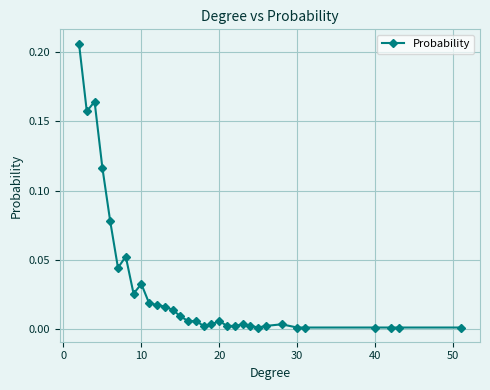

True or false: the data has more than 1 interior local peaks.

True